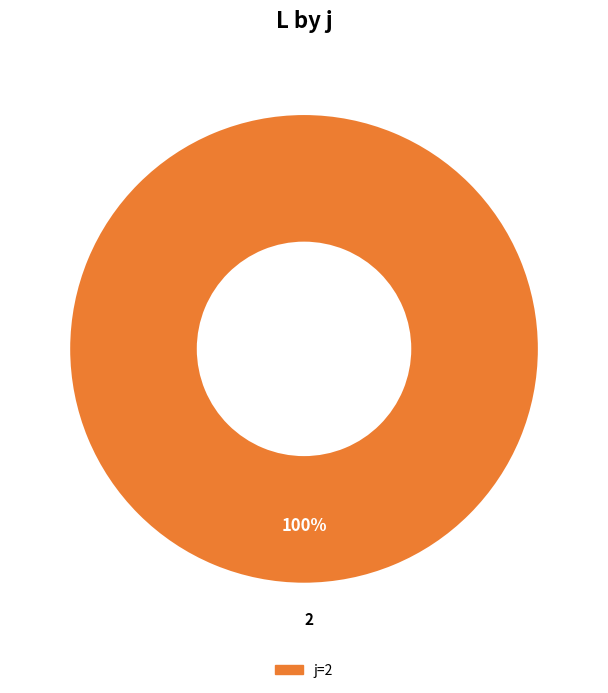

Is it true that 2 is 100% of the pie?

True